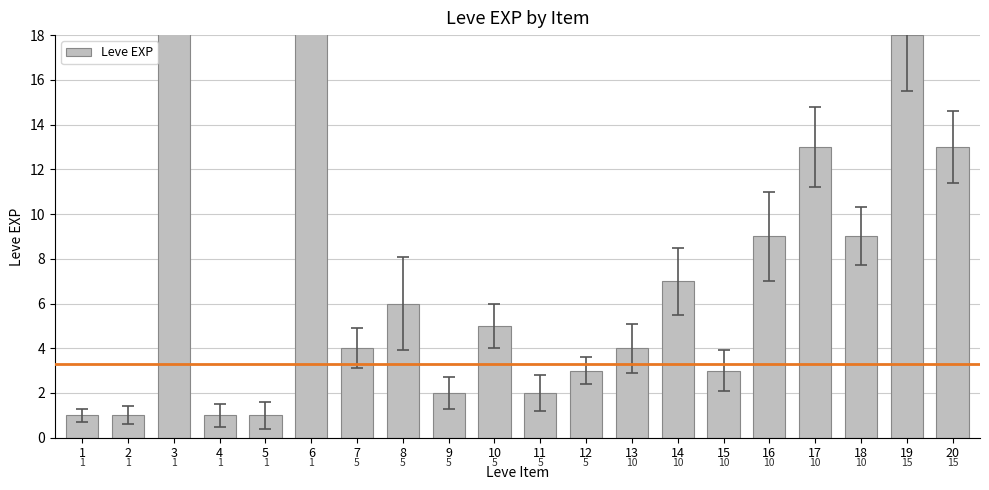

How many values are below 5?

10